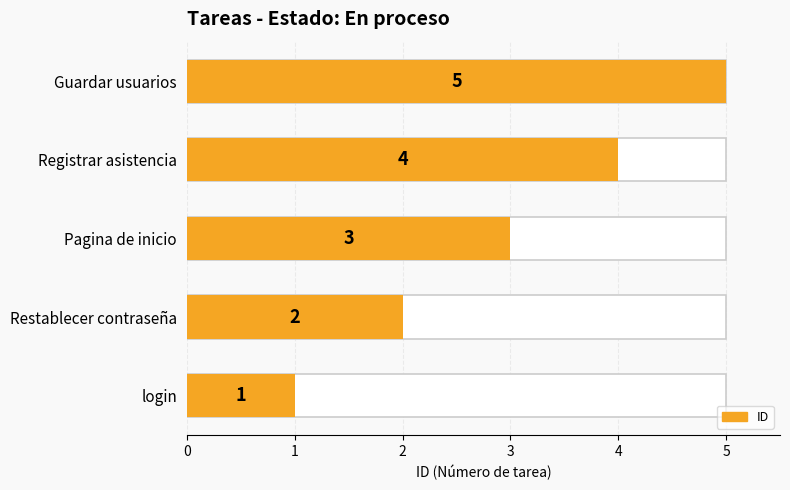

The value at Pagina de inicio is 4. True or false?

False